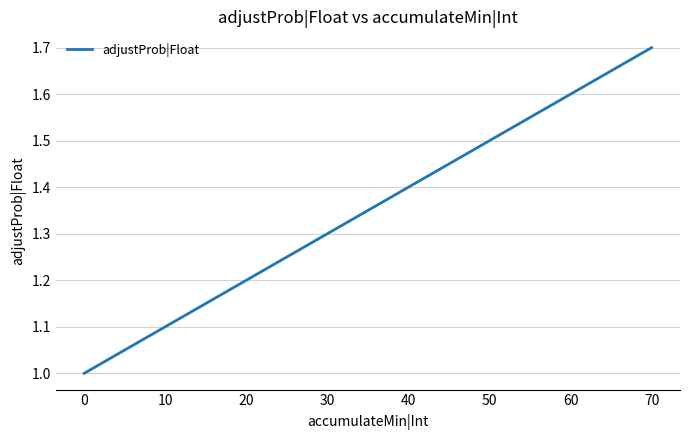

The chart shows a value of 0.8 at 50. True or false?

False